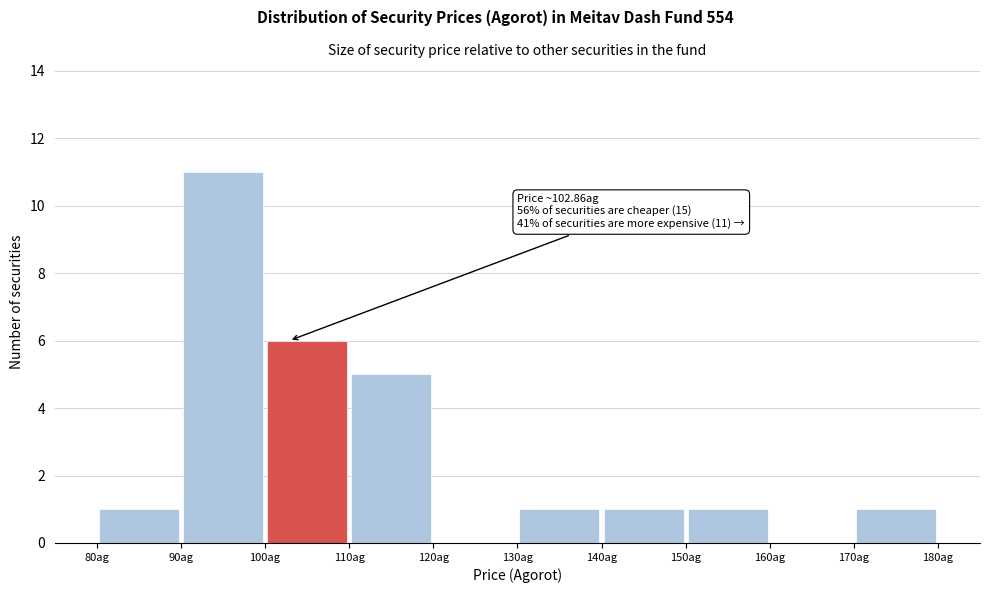

Over which range of the x-axis is the bar tallest?

90 to 100